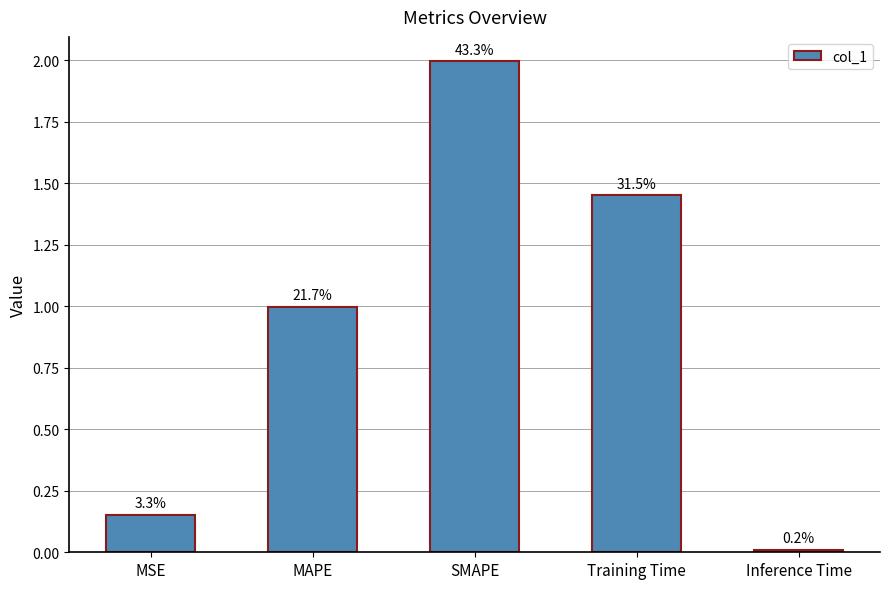

What is the label of the 2nd bar from the right?

Training Time